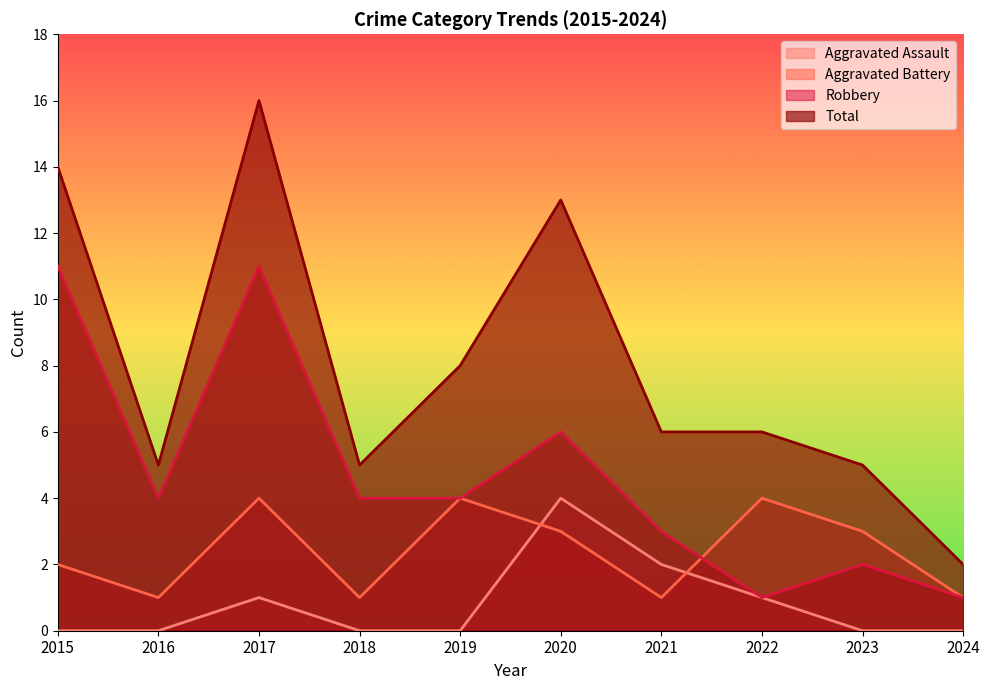

Which series has the largest total across all categories?

Total